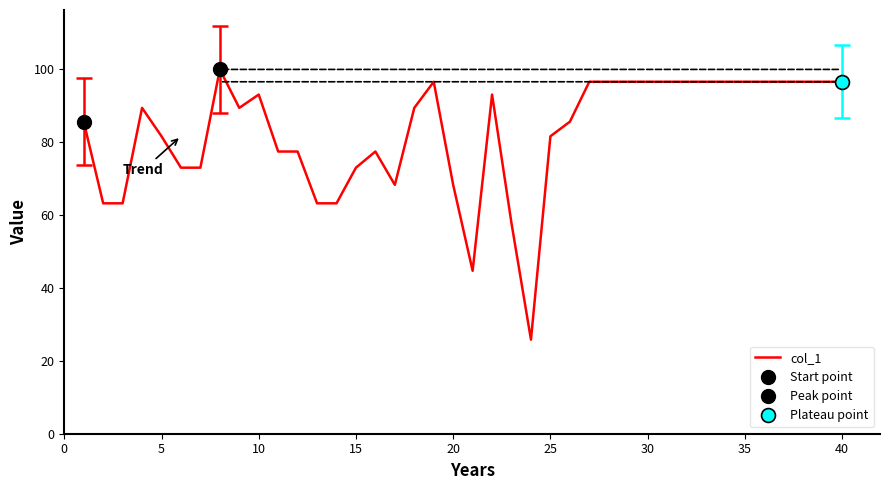

What is the highest value of the col_1 series?

100.0